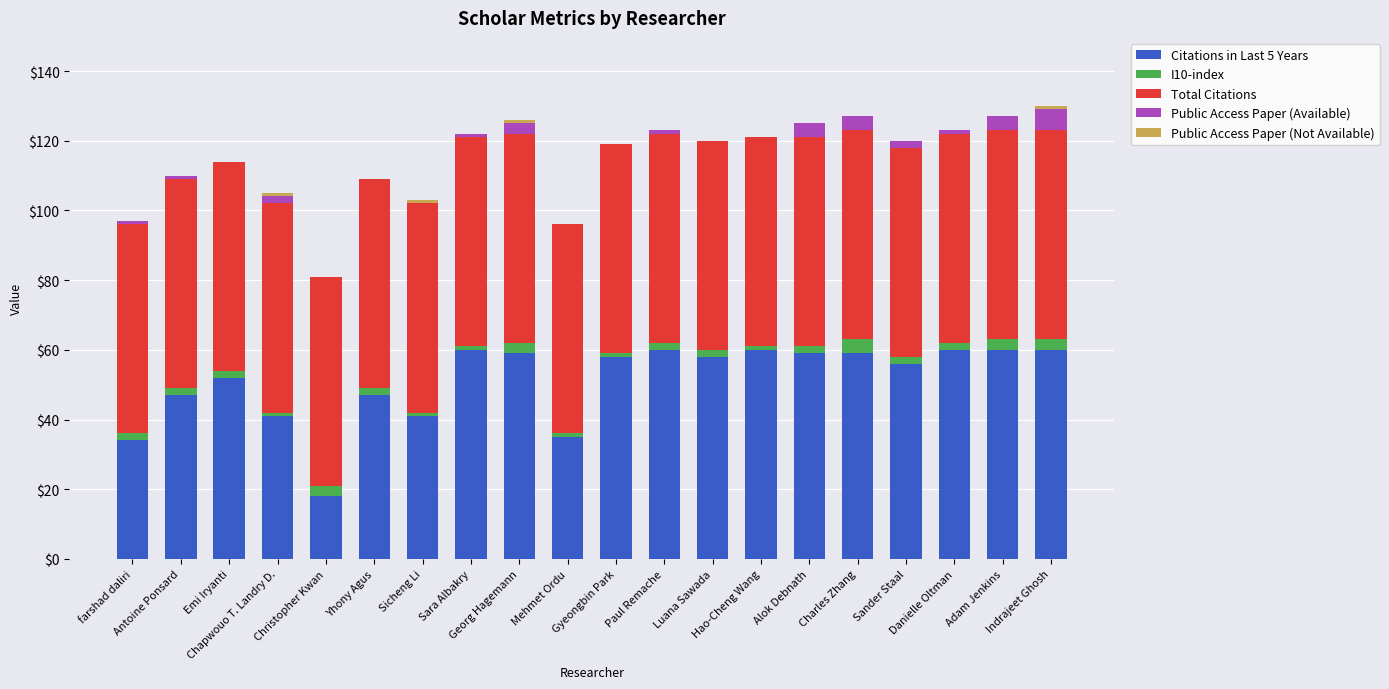

Are the bars horizontal?

No